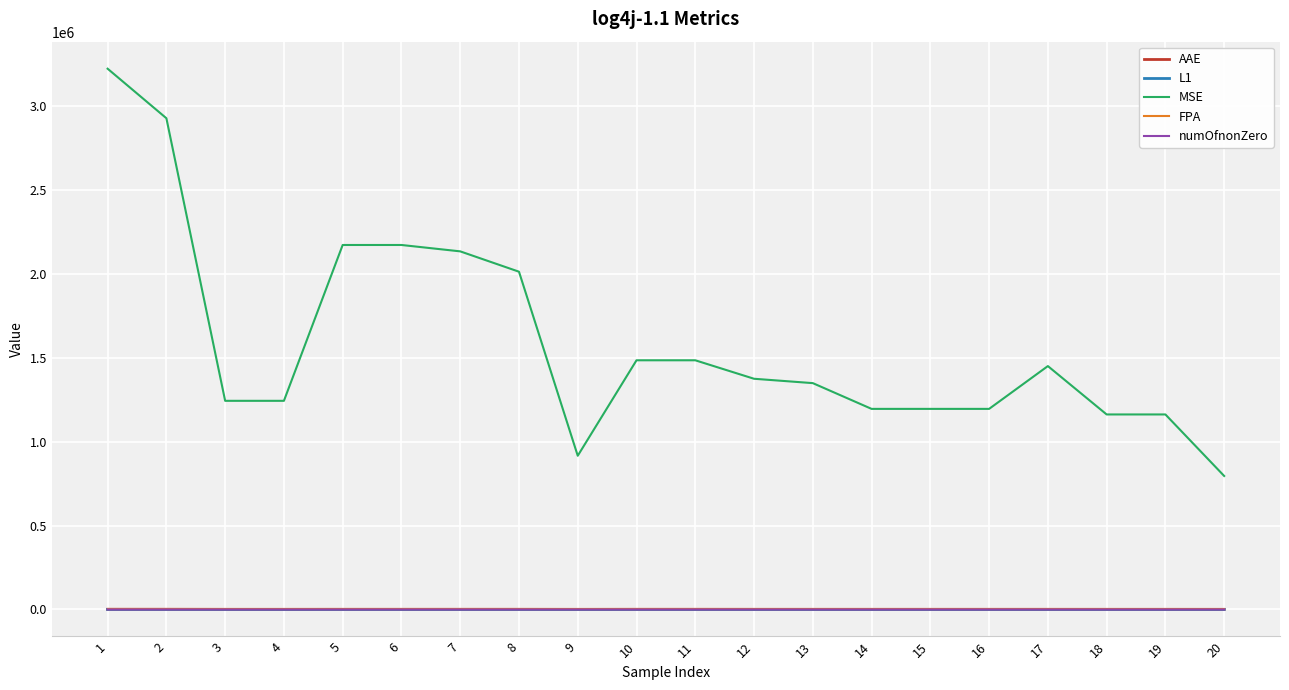

Which series has the largest range (max minus min)?

MSE